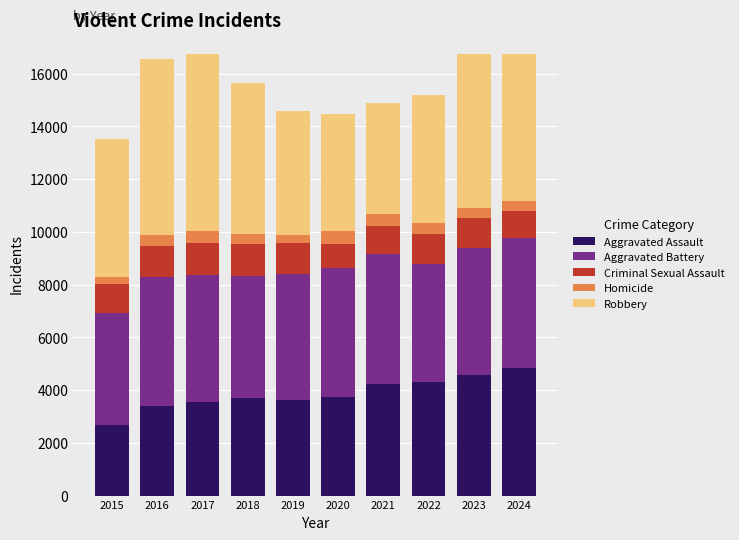

What are all the series names shown in the legend?

Aggravated Assault, Aggravated Battery, Criminal Sexual Assault, Homicide, Robbery